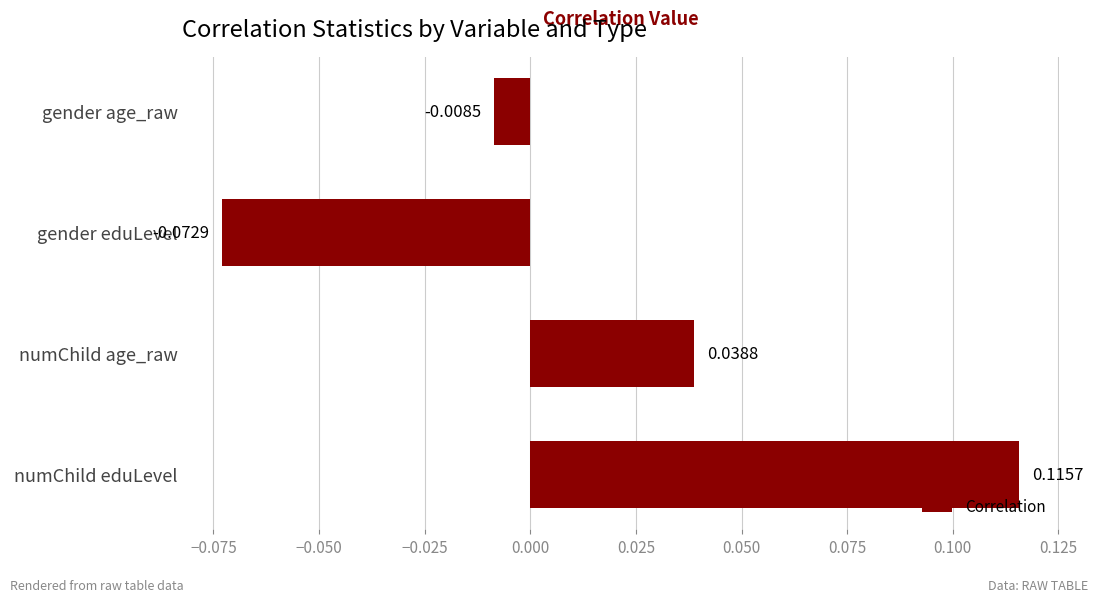

At which category does the chart reach its minimum across all series?

gender eduLevel